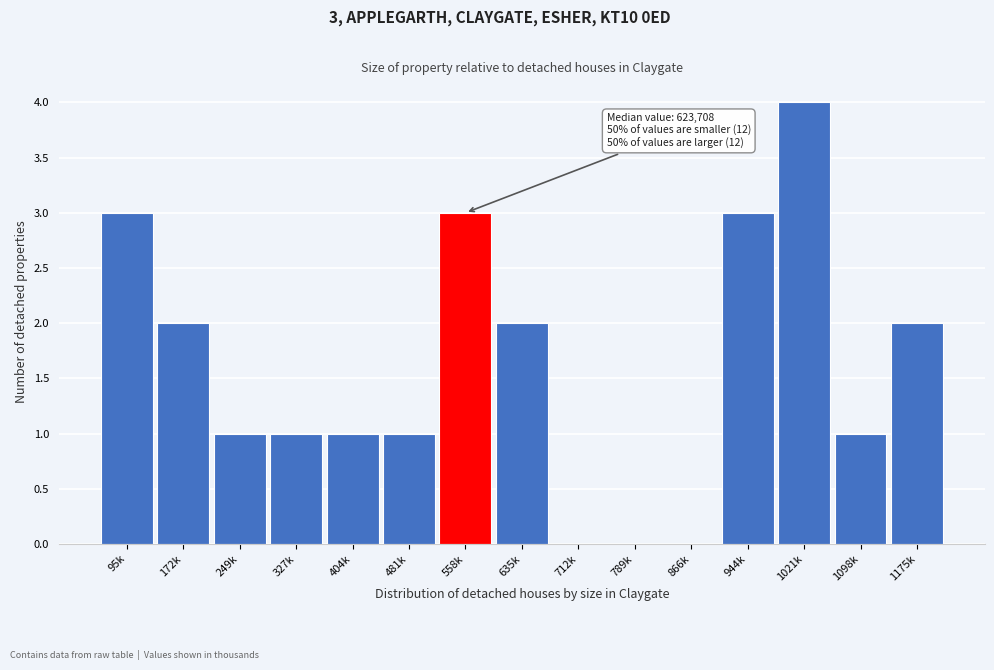

Reading right to left, what are all the values shown in this chart?

1175k=2	1098k=1	1021k=4	944k=3	866k=0	789k=0	712k=0	635k=2	558k=3	481k=1	404k=1	327k=1	249k=1	172k=2	95k=3